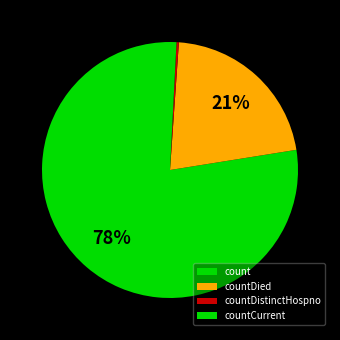

What portion of the pie excludes count?

22.5%